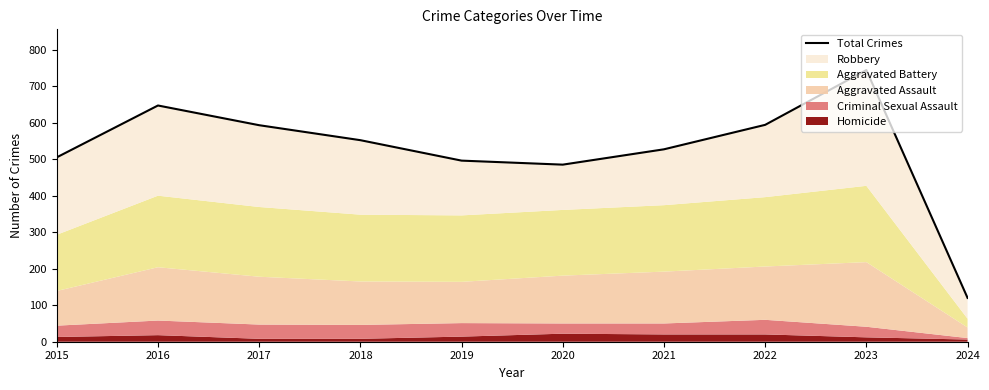

Does the chart have visible grid lines?

No